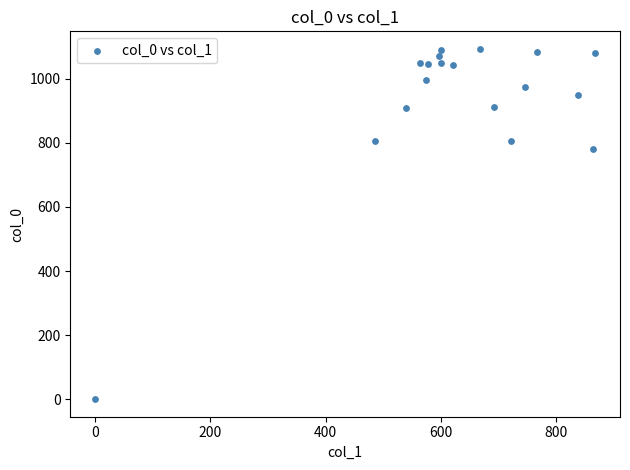

What is the range of X values (max minus min)?

867.4